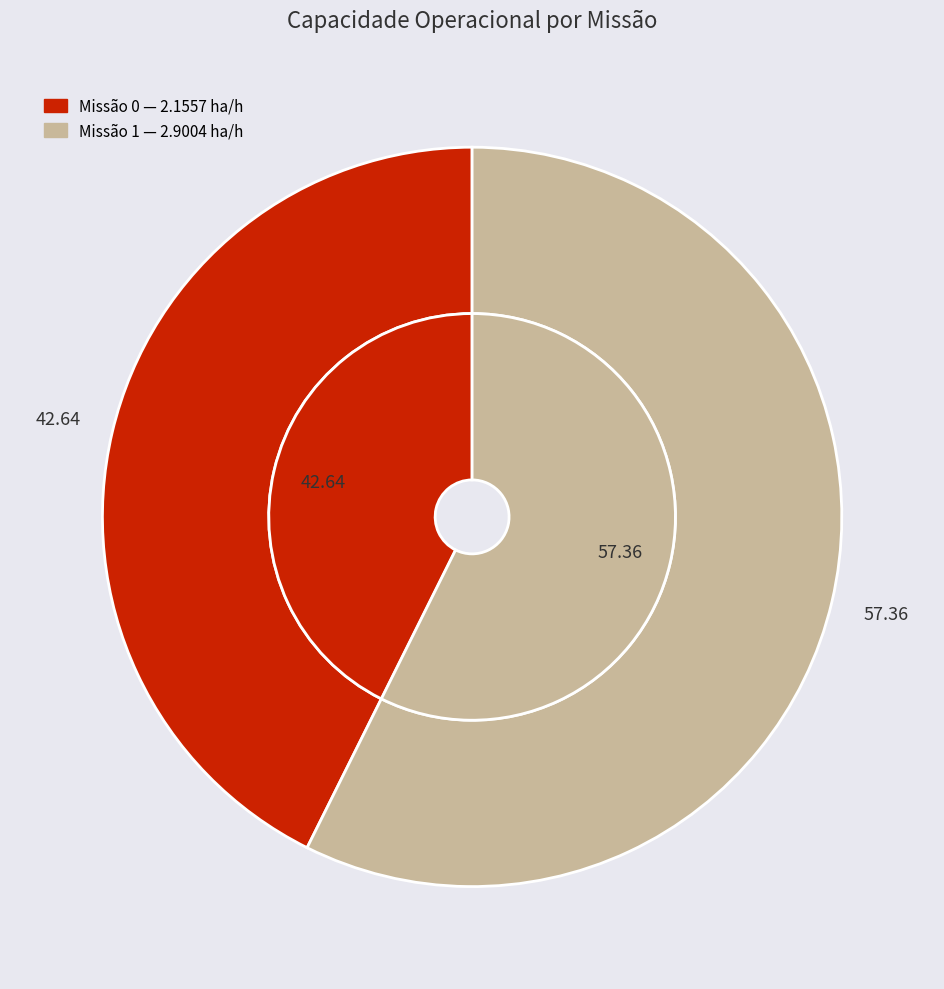

What percentage do 0 and 1 together represent?

100.0%